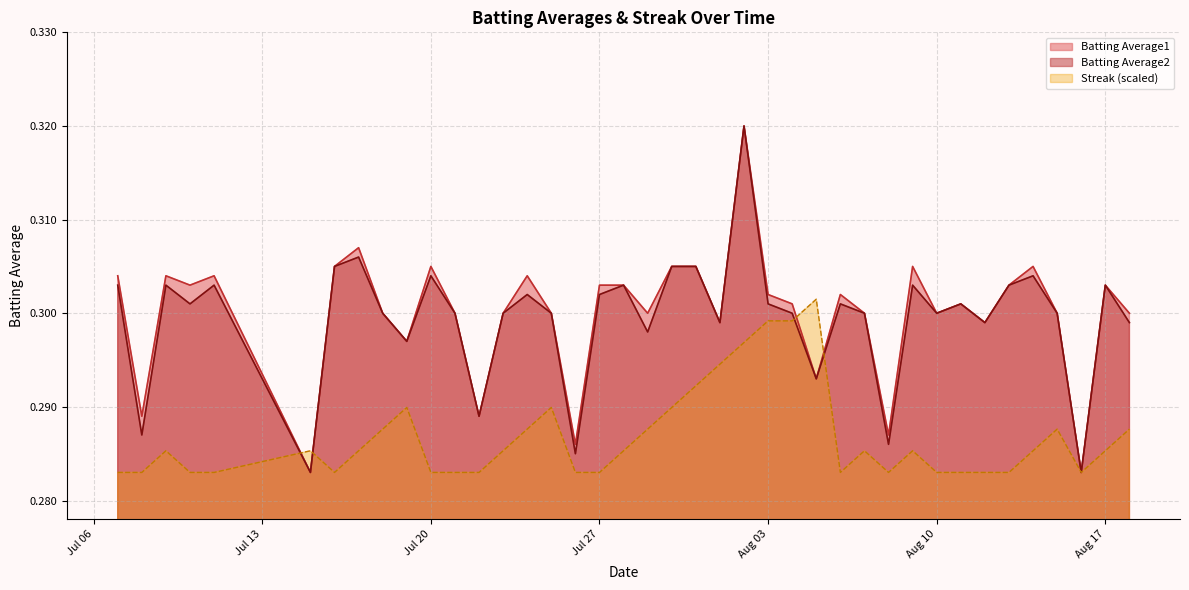

What is the label of the 4th point from the right?

2010-08-15